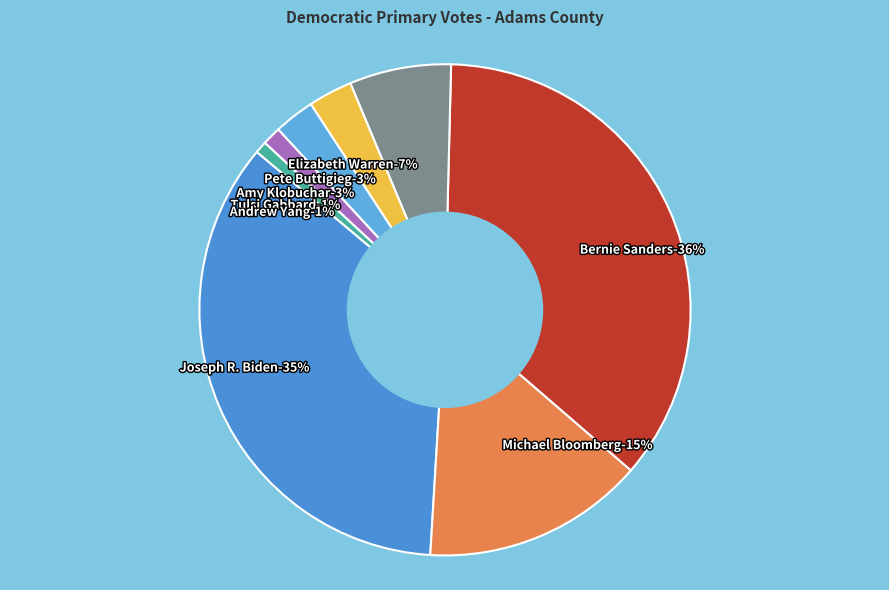

Is Andrew Yang the majority of the pie?

No